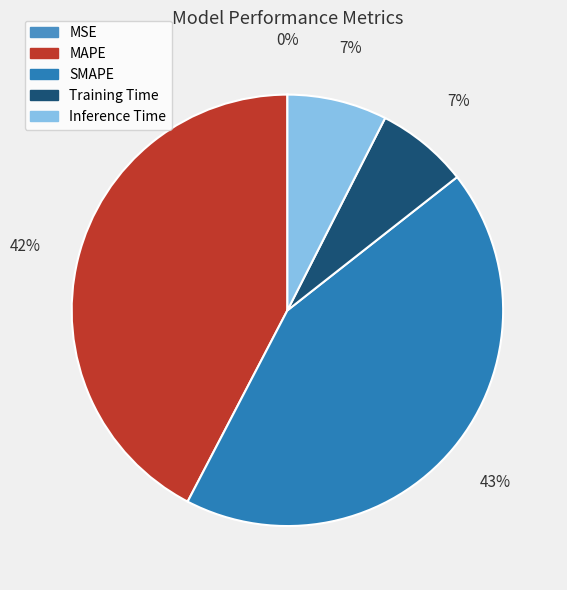

Is there a majority slice in this chart?

No